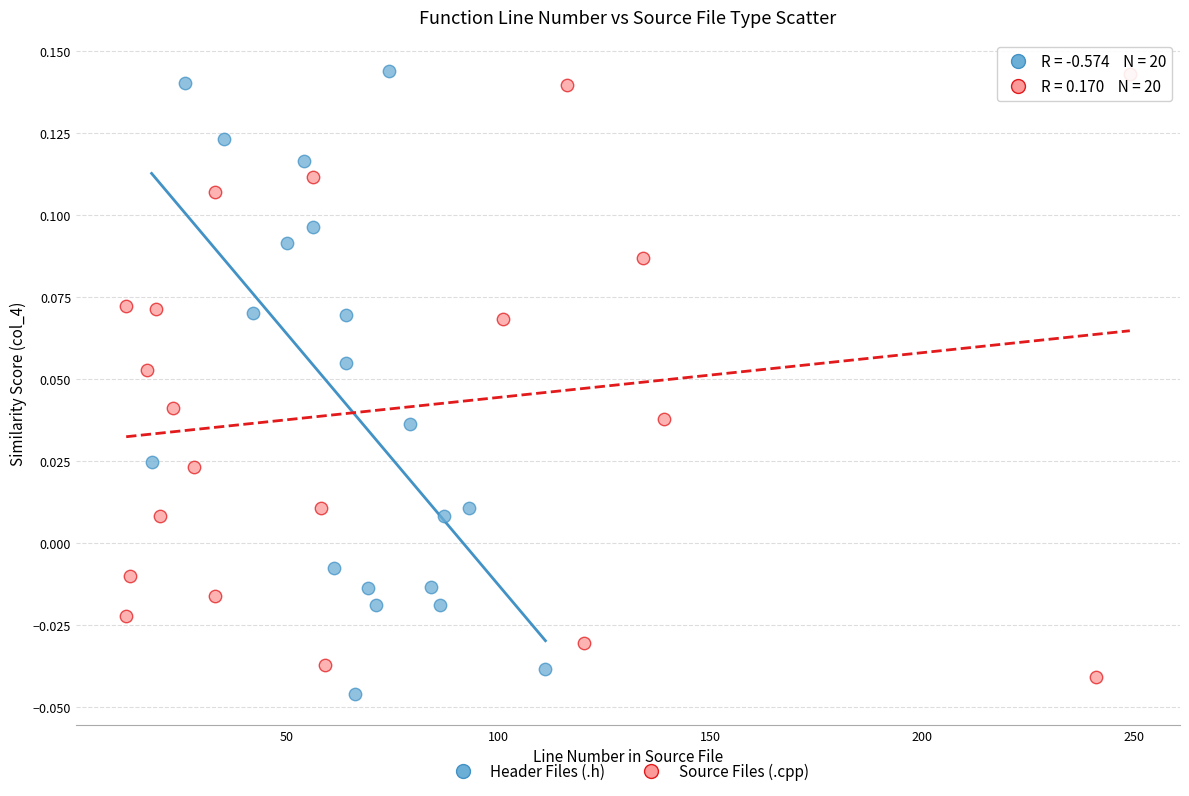

Which series has the widest spread of Y values?

Header Files (.h)